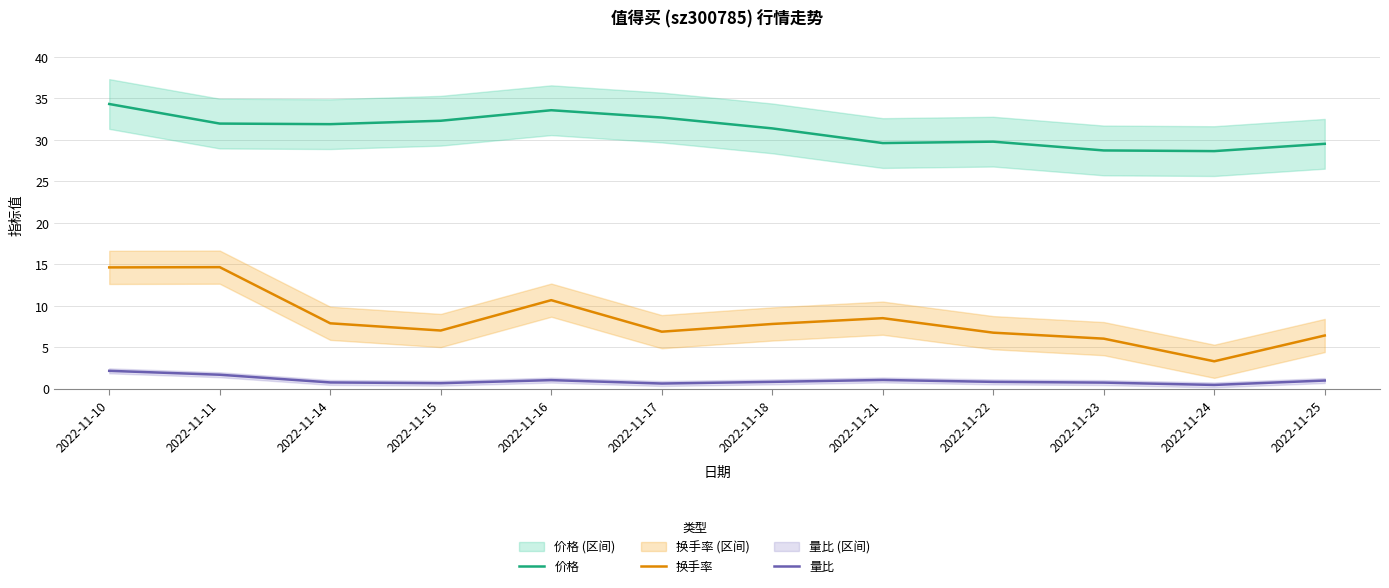

What value does the 换手率 series have at 2022-11-16?

10.7